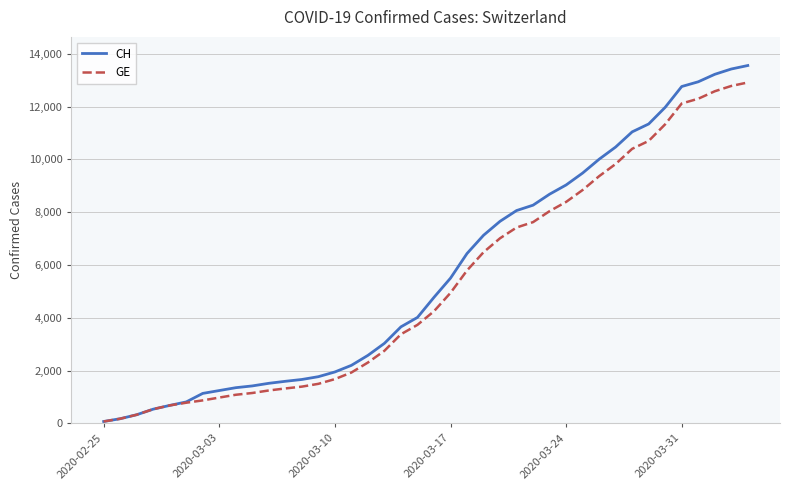

What is the highest value of the GE series?

12911